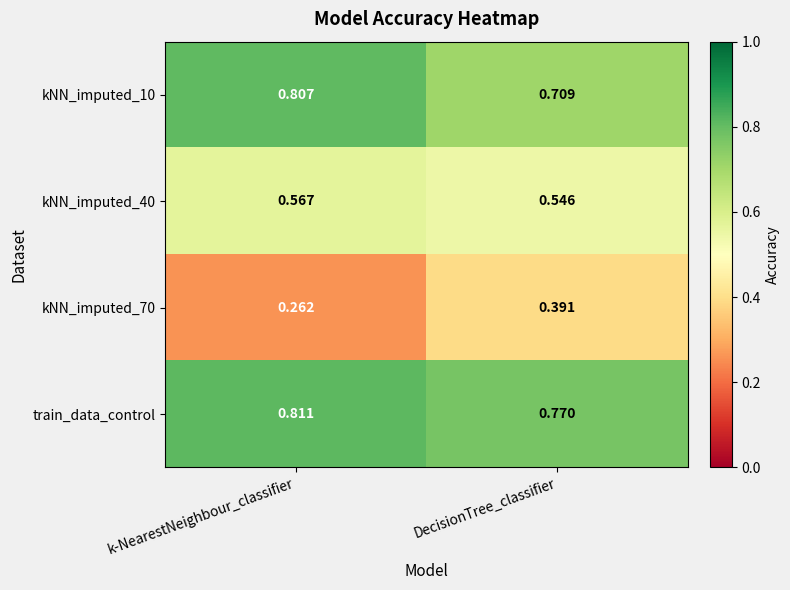

Where is train_data_control nearest to the value 0?

DecisionTree_classifier